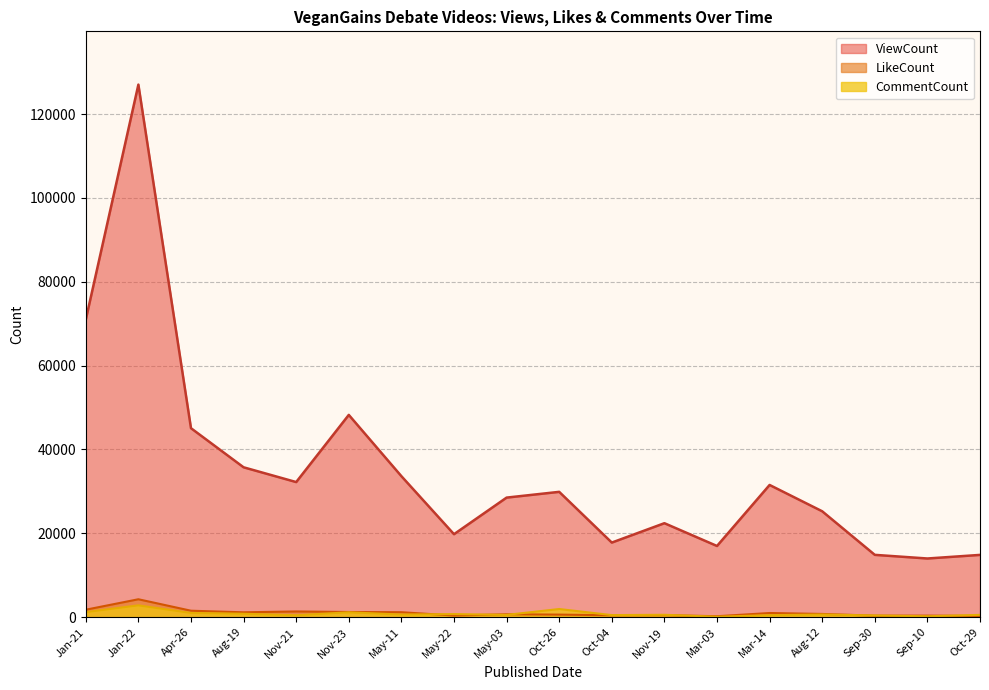

What is the maximum value shown in the chart?

127014